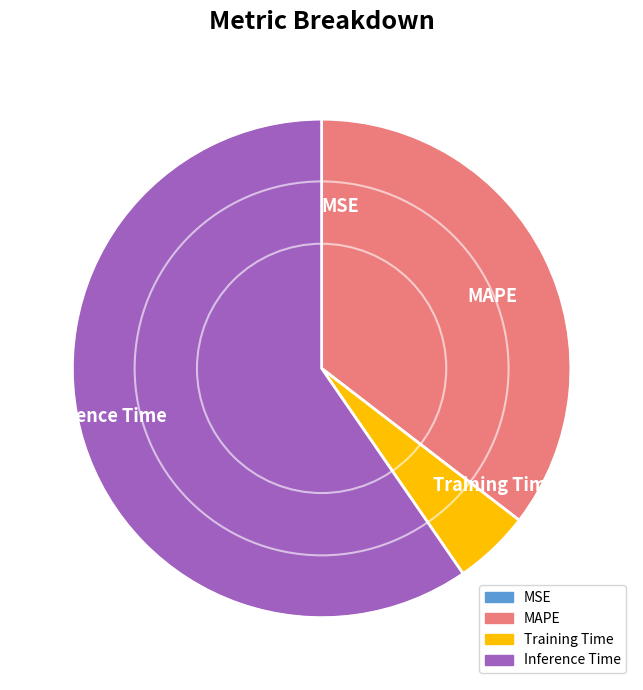

Is there any slice that represents more than half of the pie?

Yes